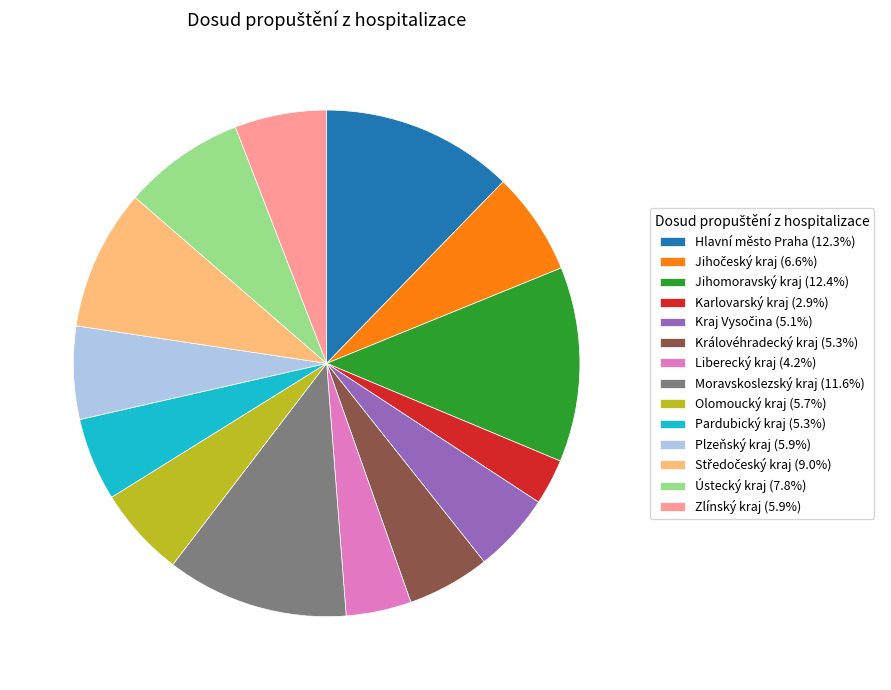

Does Hlavní město Praha (12.3%) represent more than half of the total?

No